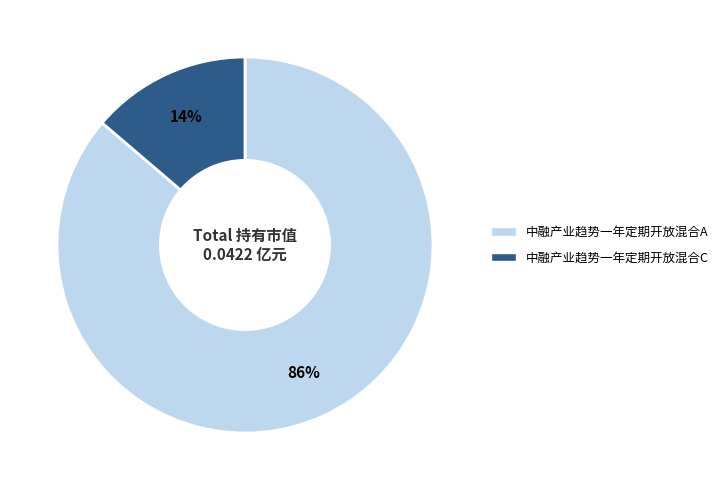

Does 中融产业趋势一年定期开放混合C account for over 50% of the chart?

No